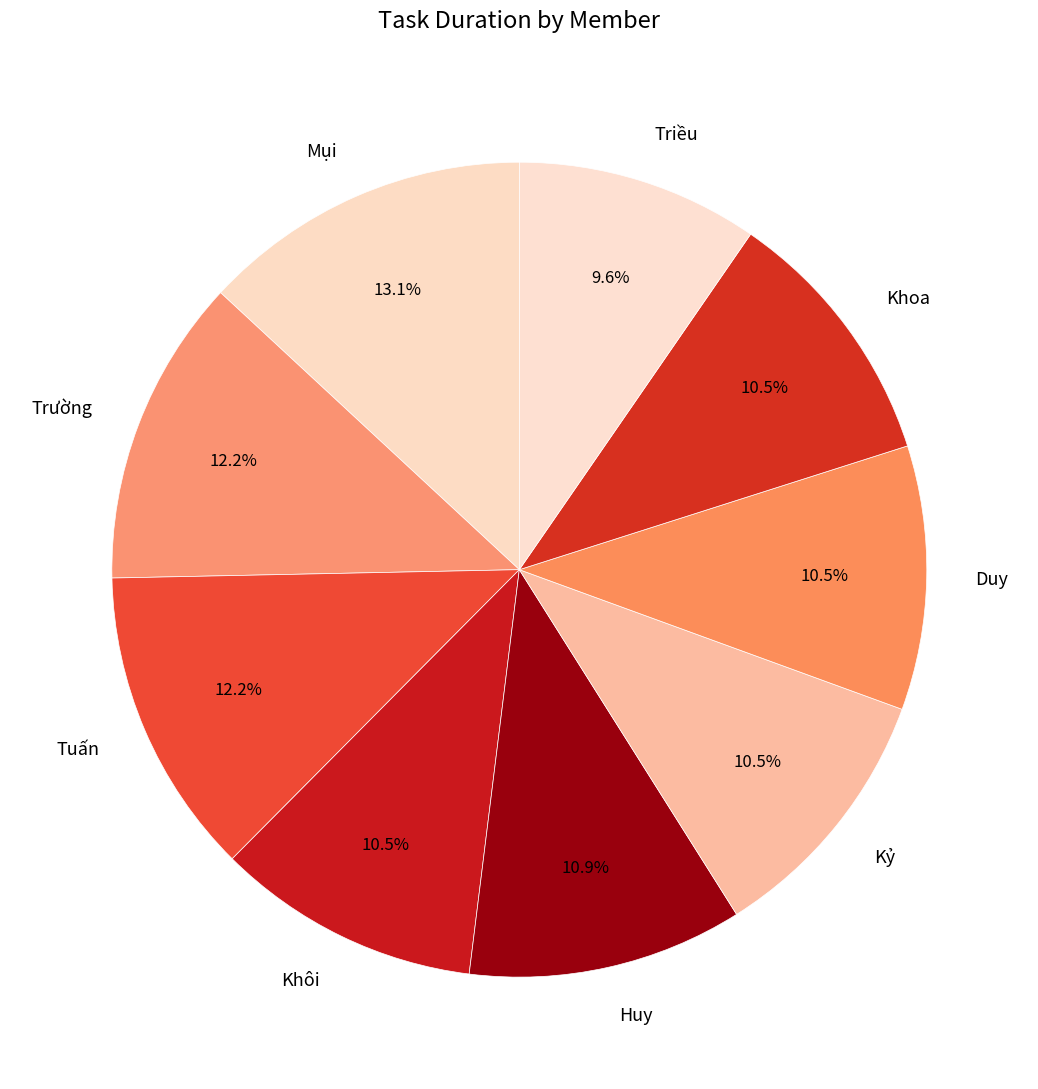

Which category has the smallest portion of the pie?

Triều